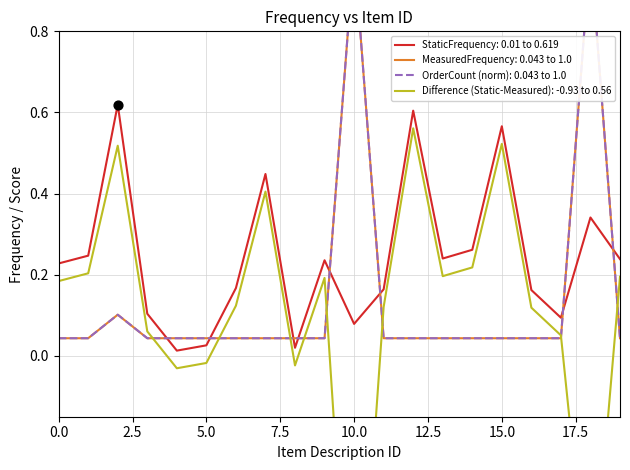

Which series has the largest total across all categories?

StaticFrequency